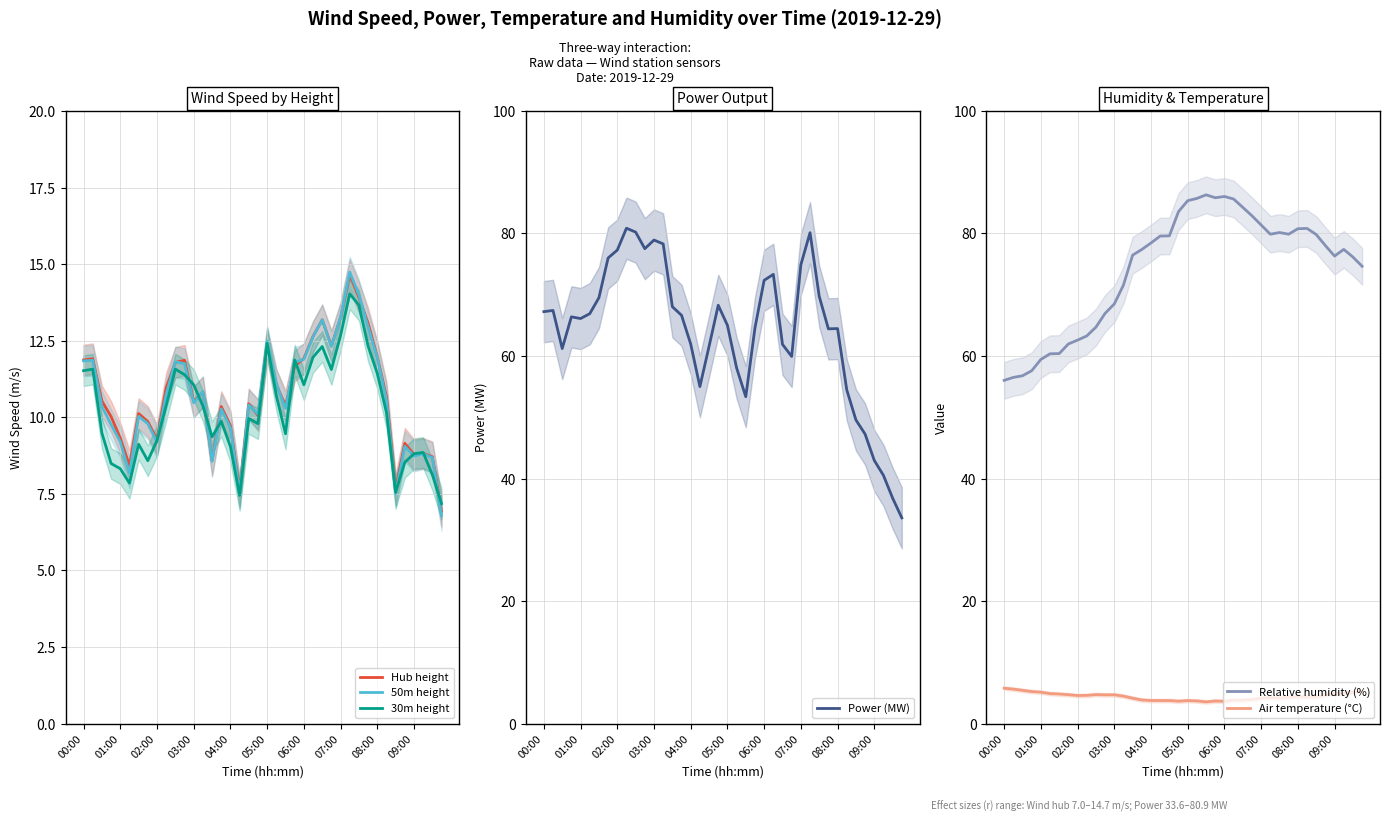

Reading right to left, list all the values displayed in this chart.

Hub height: 6.9	8.7	8.8	8.8	9.2	7.6	10.7	12.0	13.1	13.9	14.7	13.2	12.3	13.2	12.6	11.9	11.7	10.4	11.1	12.4	10.1	10.4	7.6	9.7	10.3	8.6	10.8	10.5	11.9	11.8	11.0	9.3	9.9	10.1	8.4	9.3	10.0	10.5	11.9	11.9
50m height: 6.8	8.7	8.8	8.7	9.1	7.5	10.6	11.9	12.9	14.0	14.7	13.3	12.3	13.2	12.6	11.9	11.8	10.3	11.1	12.5	10.1	10.4	7.5	9.7	10.3	8.6	10.8	10.5	11.8	11.8	10.8	9.2	9.8	10.0	8.2	9.2	9.8	10.3	11.9	11.8
30m height: 7.2	8.1	8.8	8.8	8.5	7.5	10.2	11.4	12.3	13.7	14.0	12.7	11.6	12.3	12.0	11.1	11.9	9.5	10.7	12.4	9.8	10.0	7.4	9.0	9.9	9.4	10.4	11.1	11.4	11.6	10.4	9.2	8.6	9.1	7.8	8.3	8.5	9.5	11.6	11.5
Power (MW): 33.6	36.8	40.5	43.0	47.2	49.6	54.5	64.5	64.4	69.7	80.1	74.9	59.9	61.9	73.3	72.4	64.6	53.3	58.1	65.0	68.3	61.6	55.0	62.0	66.6	68.0	78.3	78.9	77.5	80.2	80.9	77.3	76.0	69.5	66.9	66.1	66.4	61.2	67.4	67.2
Relative humidity (%): 74.6	76.2	77.4	76.3	78.0	79.8	80.8	80.8	79.9	80.2	79.9	81.4	82.9	84.3	85.6	86.0	85.8	86.3	85.7	85.3	83.6	79.6	79.6	78.4	77.4	76.5	71.6	68.5	67.0	64.7	63.3	62.6	62.0	60.4	60.4	59.4	57.6	56.8	56.5	56.0
Air temperature (°C): 5.3	5.1	4.9	4.9	4.7	4.4	4.4	4.4	4.3	4.2	4.2	4.1	3.9	3.8	3.8	3.6	3.7	3.5	3.7	3.7	3.6	3.8	3.8	3.8	3.8	4.1	4.5	4.7	4.7	4.7	4.6	4.6	4.7	4.8	4.9	5.1	5.2	5.4	5.6	5.8